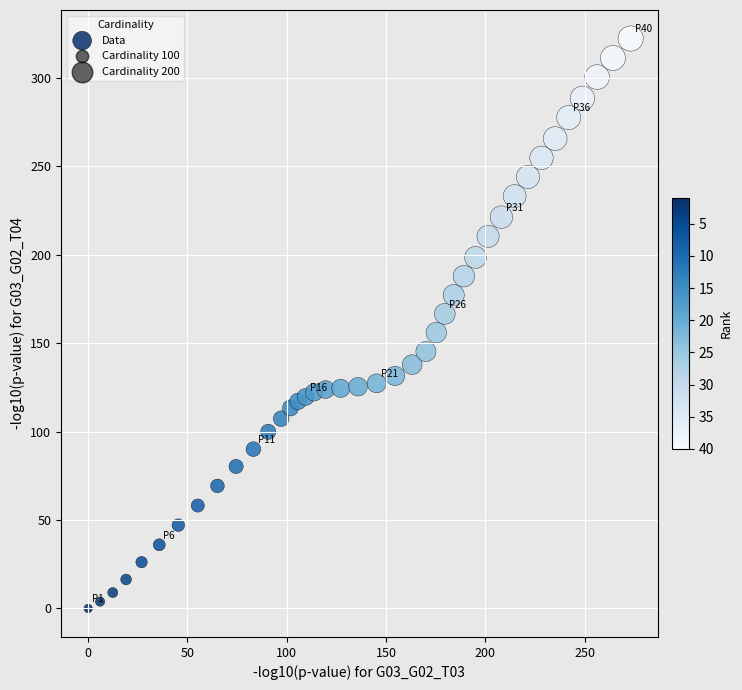

What is the range of Y values (max minus min)?

322.3